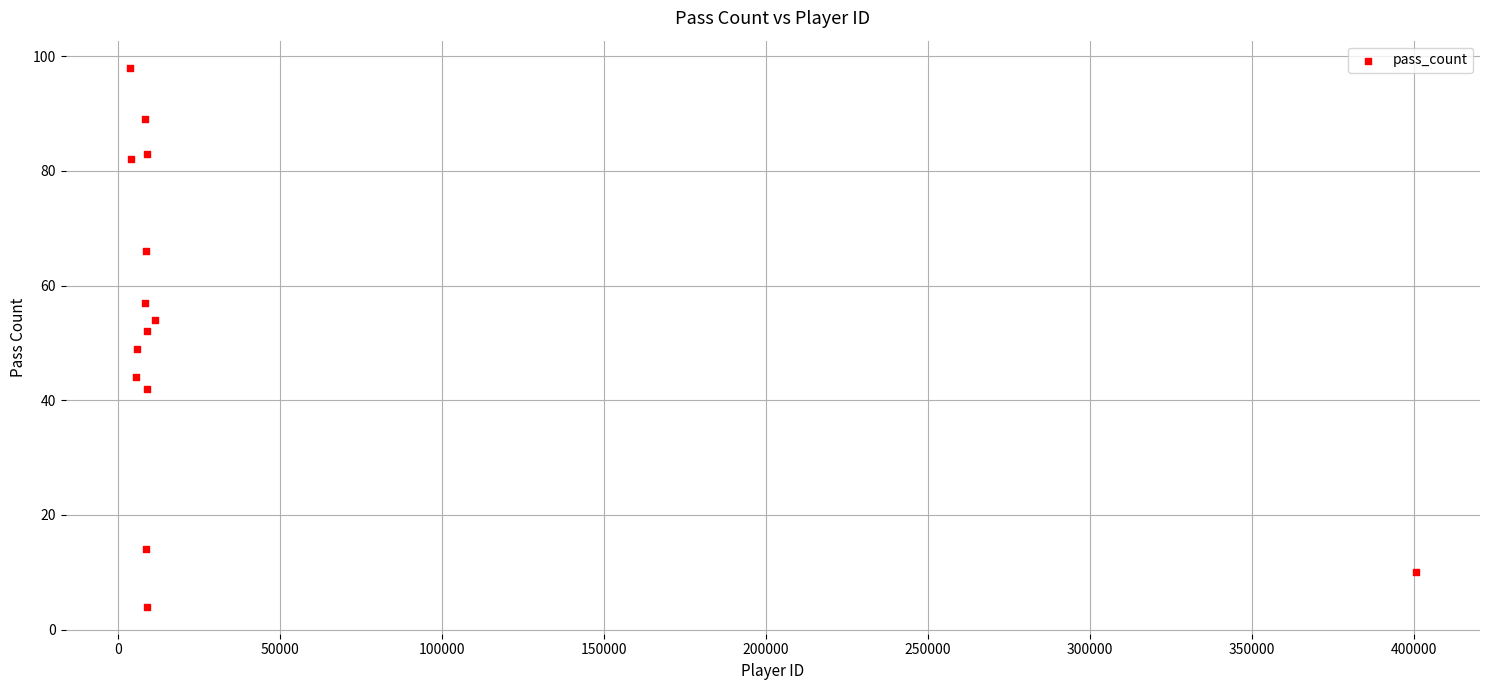

What is the range of X values (max minus min)?

397154